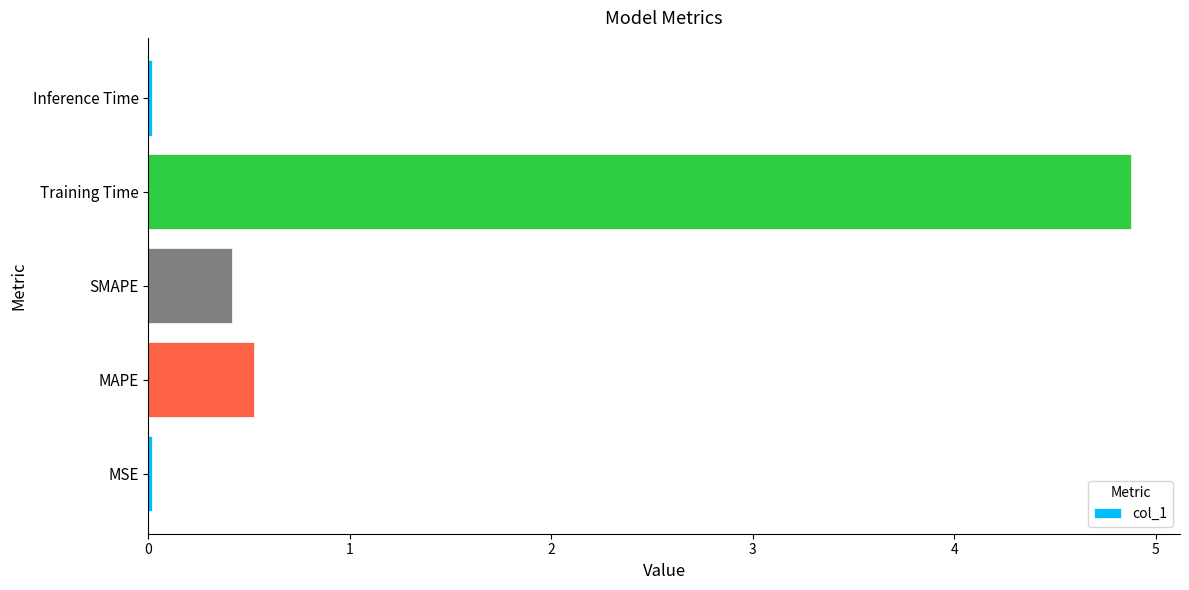

What is the difference between the maximum and minimum values?

4.9